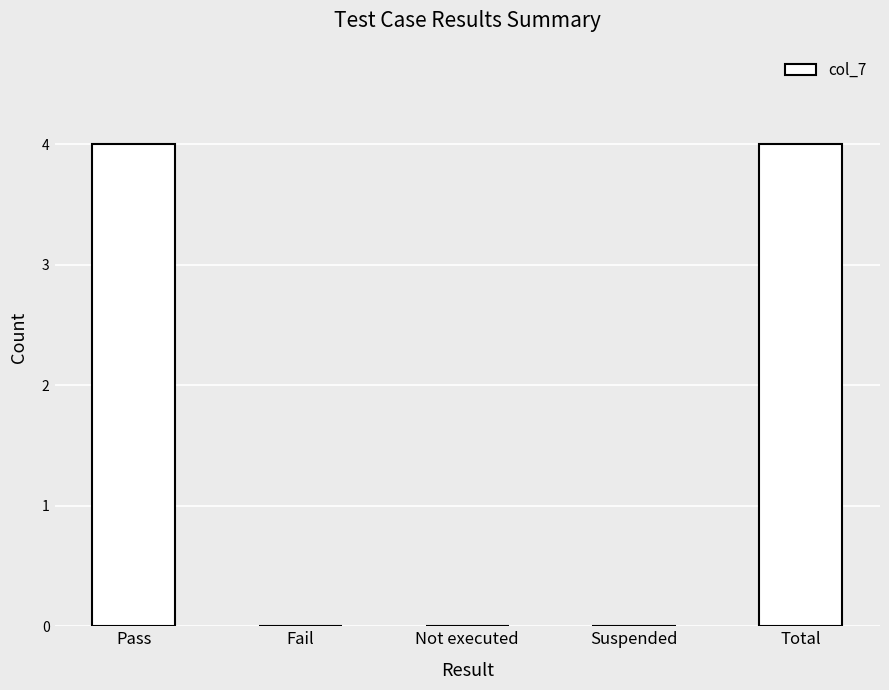

True or false: the data shows 5 at Total.

False